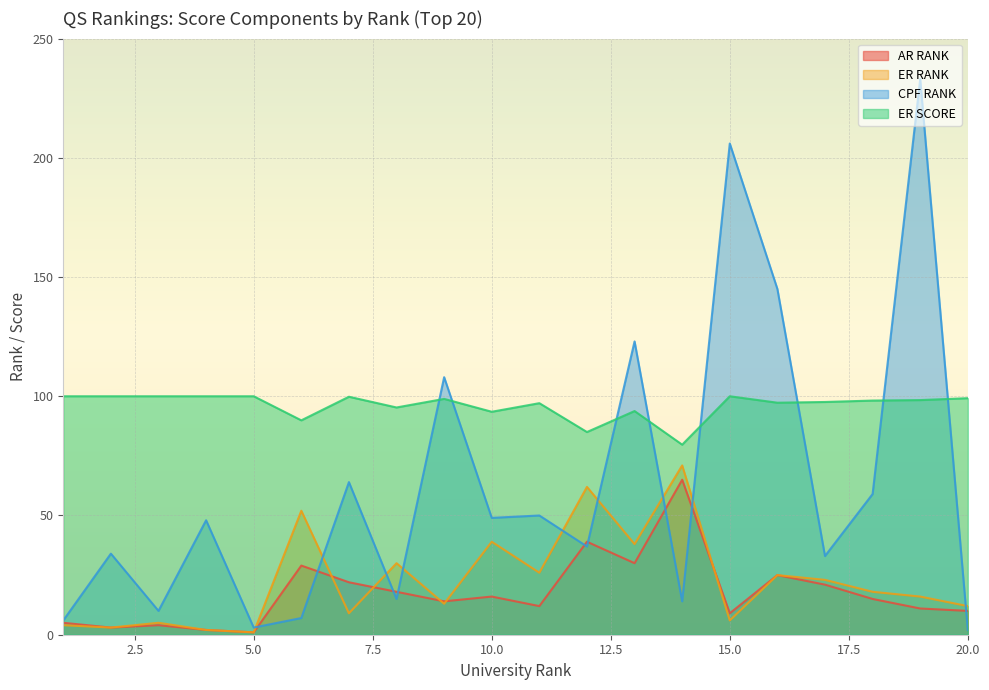

Which series has the widest spread of values?

CPF RANK